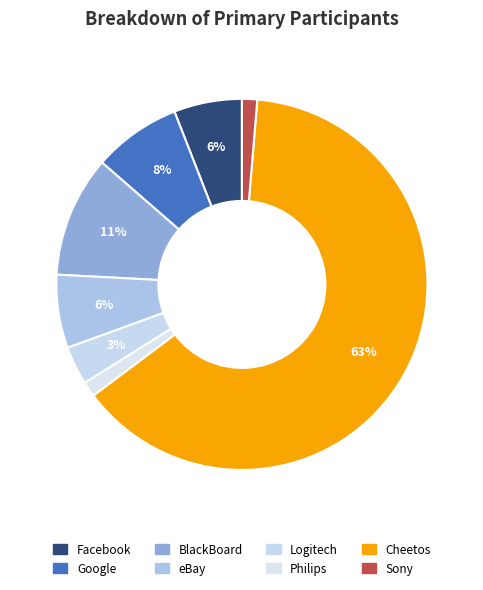

True or false: Sony accounts for 1% of the total.

True